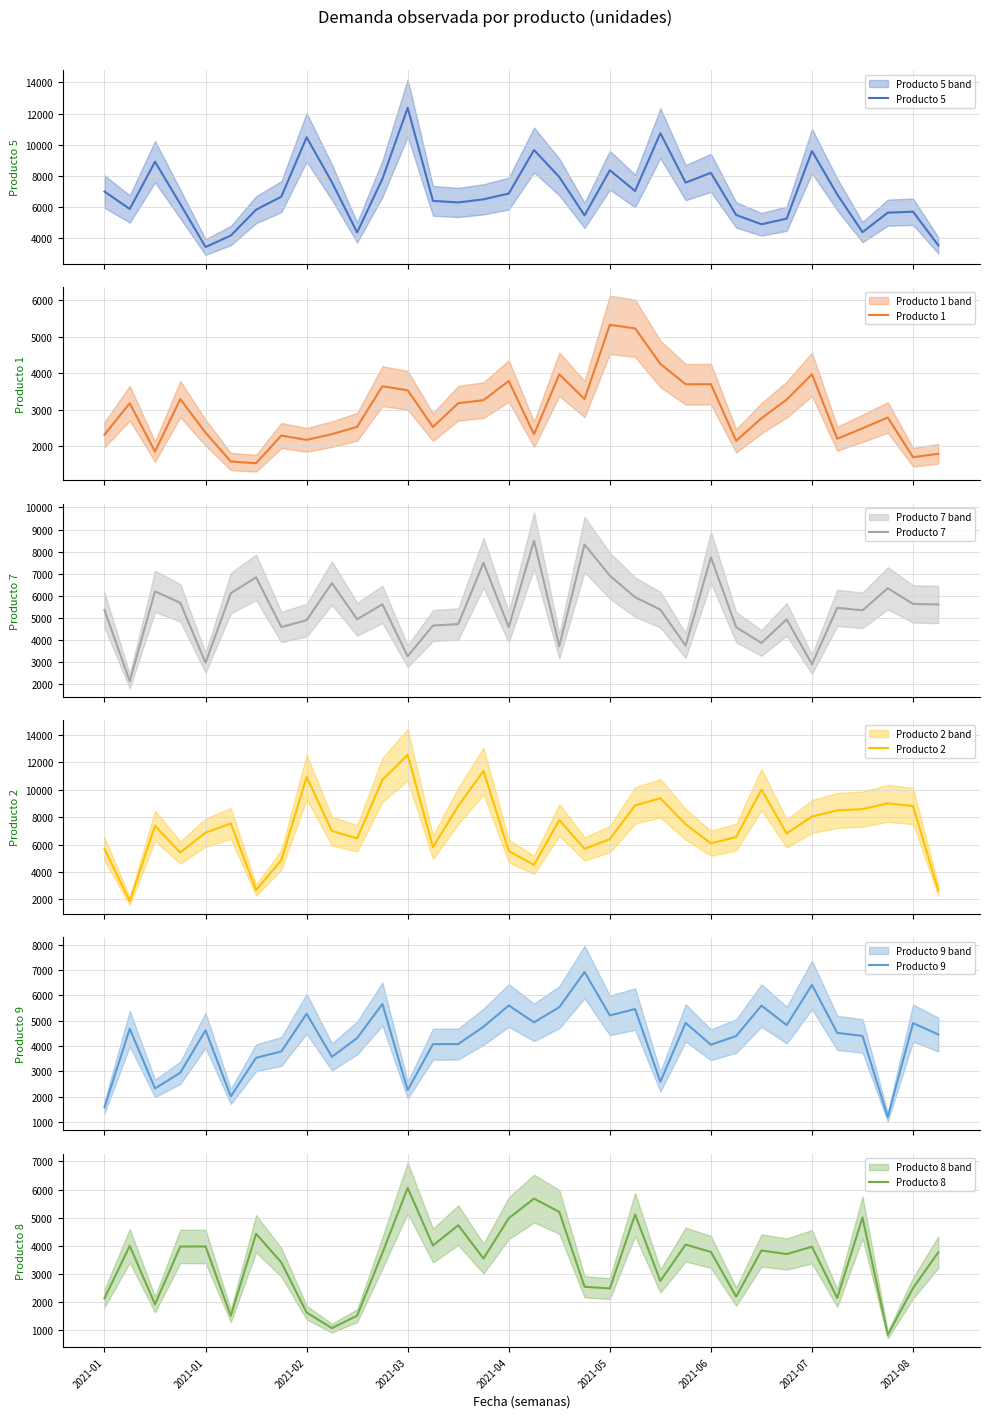

How many interior local valleys does the Producto 5 series have?

9